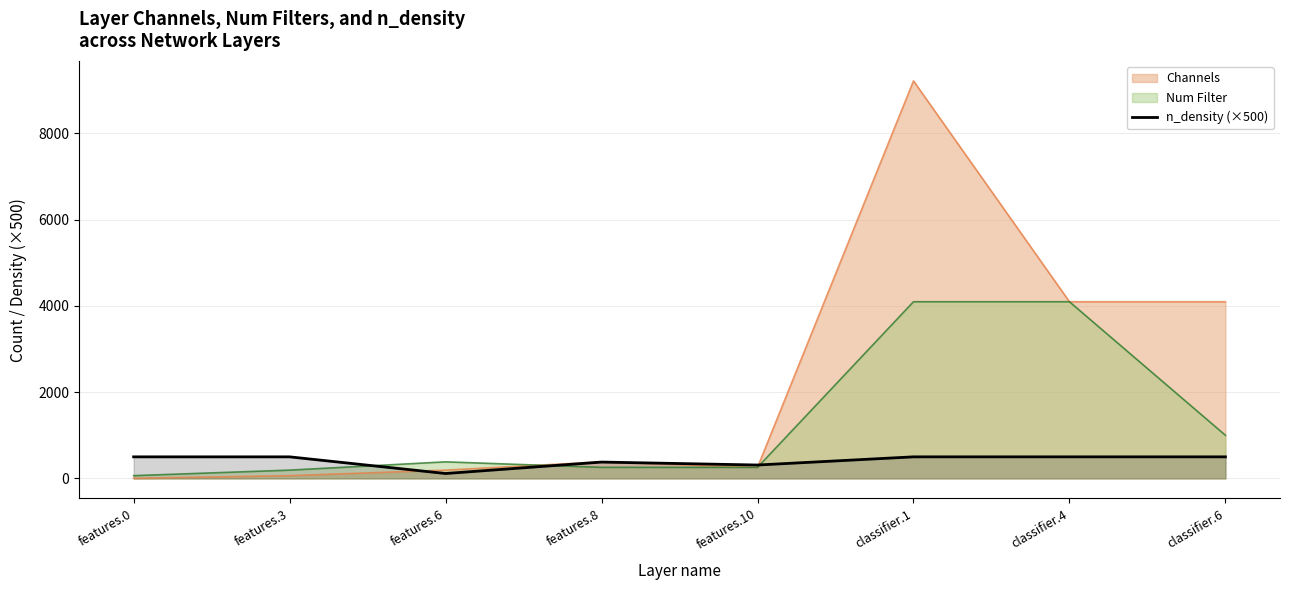

At which category is the sum across all series the highest?

classifier.1